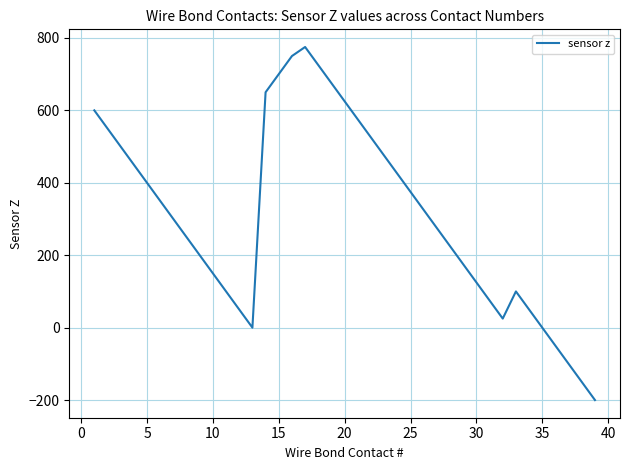

What is the maximum value shown in the chart?

775